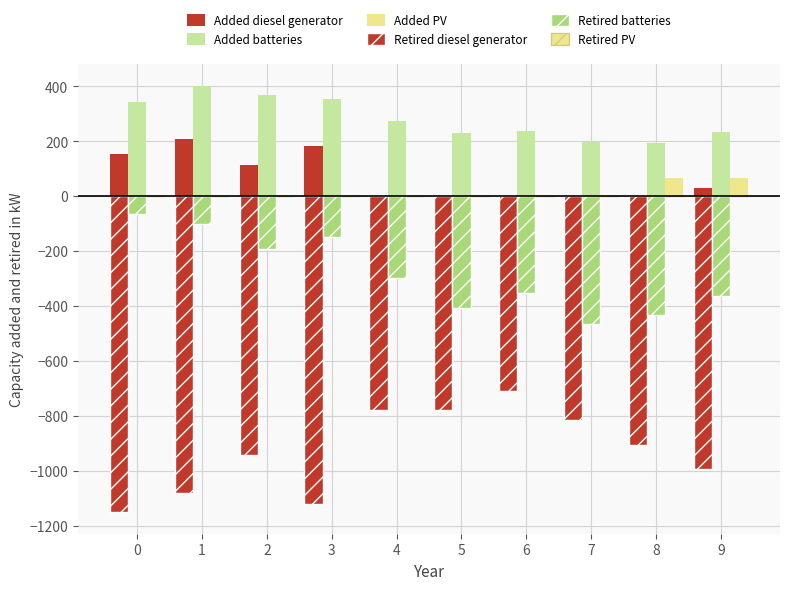

What is the minimum value shown in the chart?

-1152.1